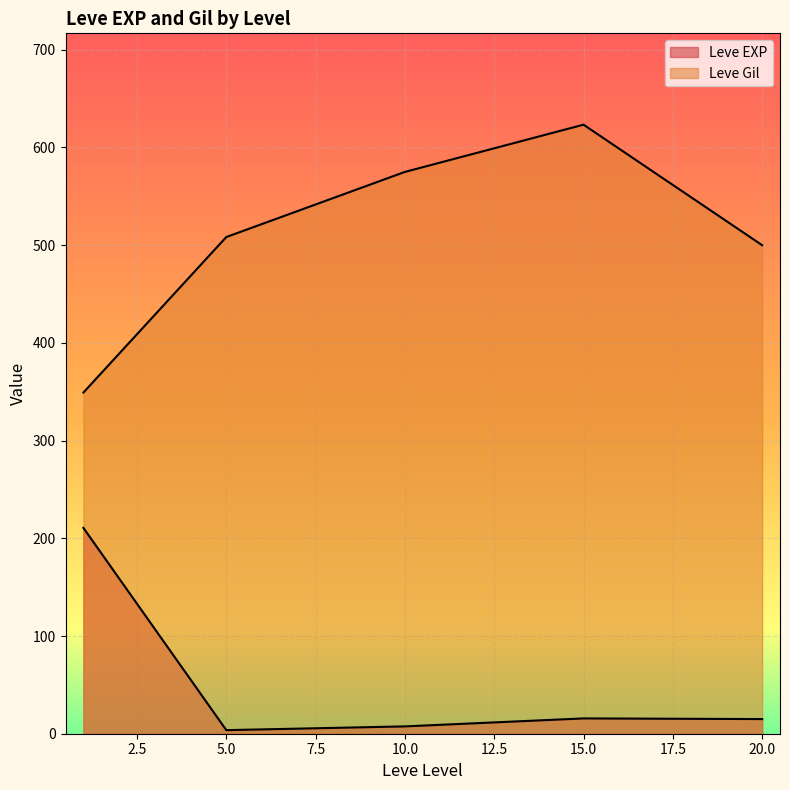

Between 10 and 15, which series saw the biggest shift?

Leve Gil